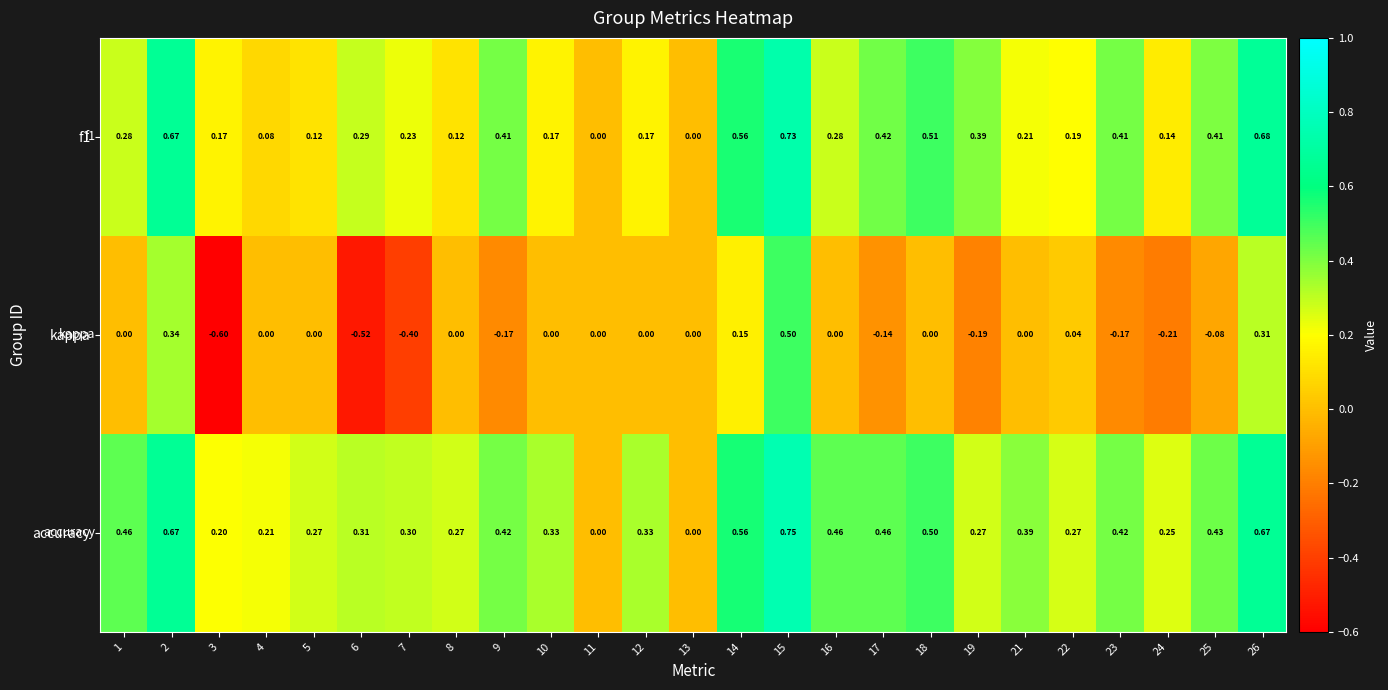

Is the value of kappa at 8 greater than the value of f1 at 18?

No